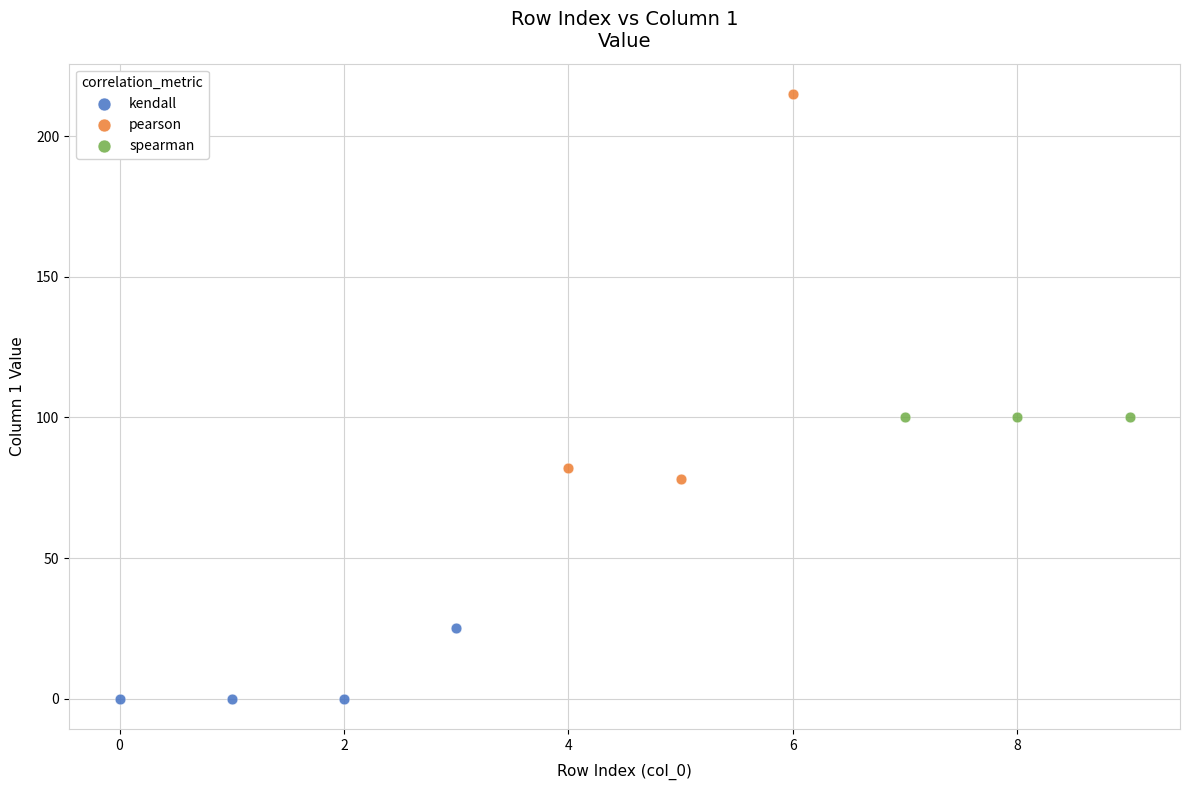

What are all the series names shown in the legend?

kendall, pearson, spearman